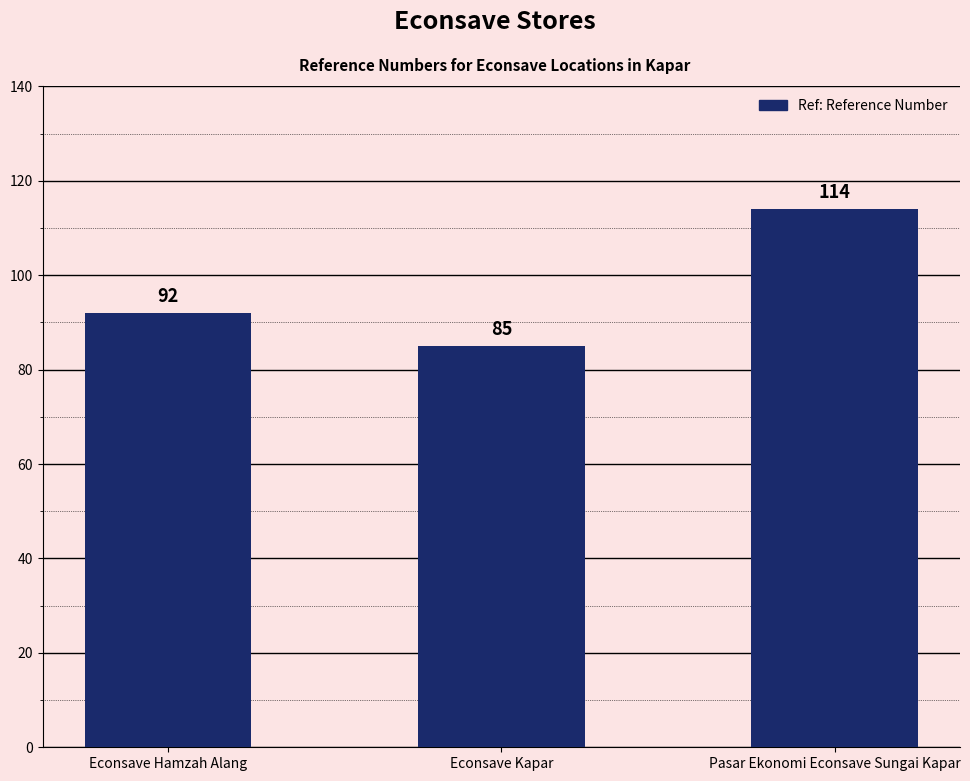

What value does the data have at Pasar Ekonomi Econsave Sungai Kapar, to the nearest 10?

110